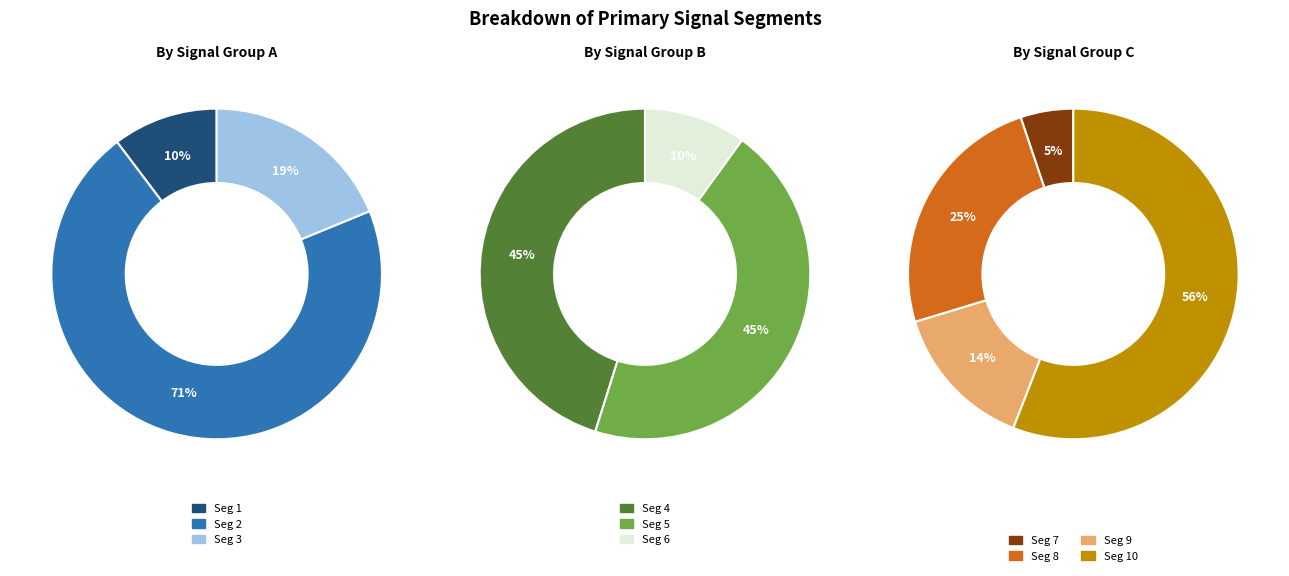

True or false: signal segment 1 accounts for 1% of the total.

False